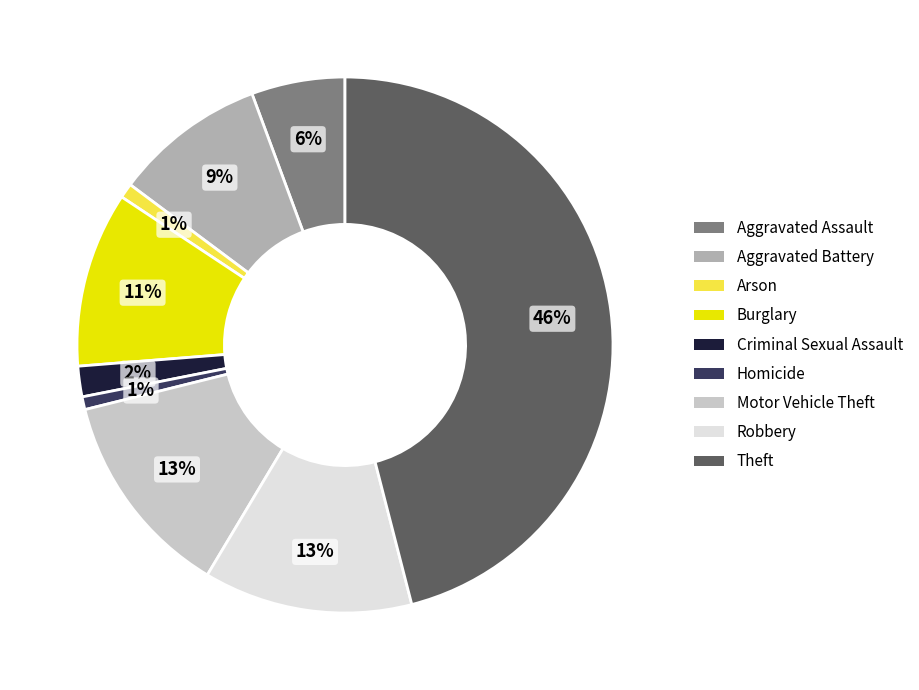

How many segments does this pie chart have?

9